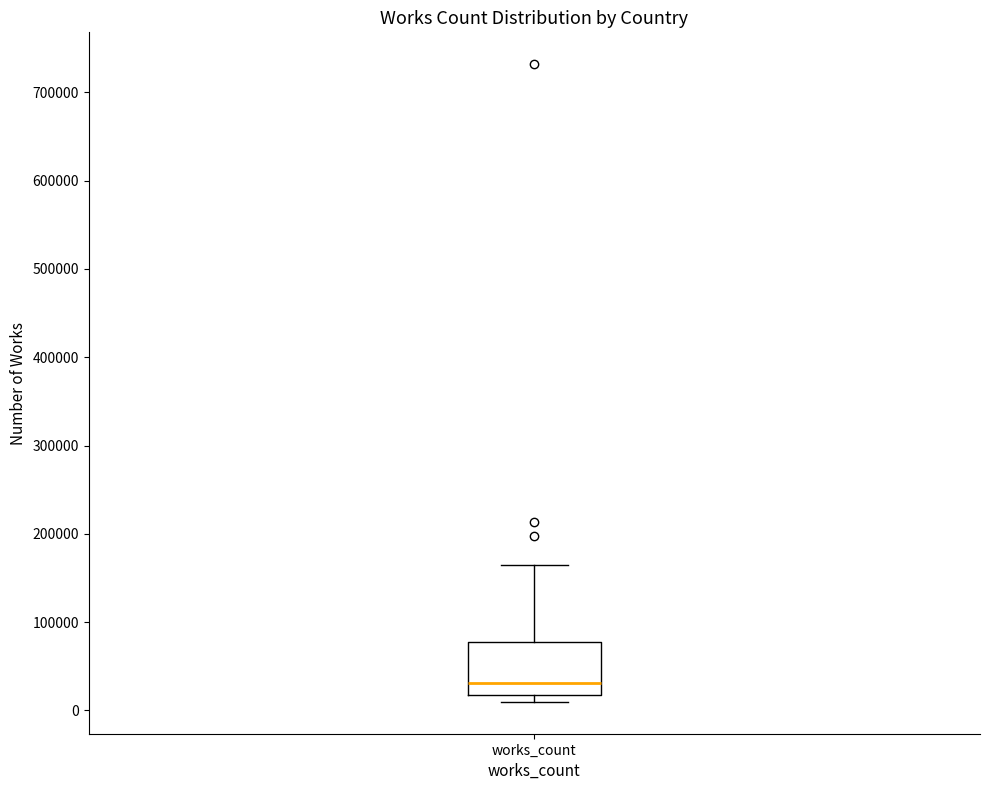

Transcribe this box plot: give where the median line is, the range the box spans, and where the two whiskers end, as read against the y-axis. The values are not printed on the chart, so give them approximately, as read against the axis.

median 30000, box 20000 to 80000, whiskers 10000 to 170000